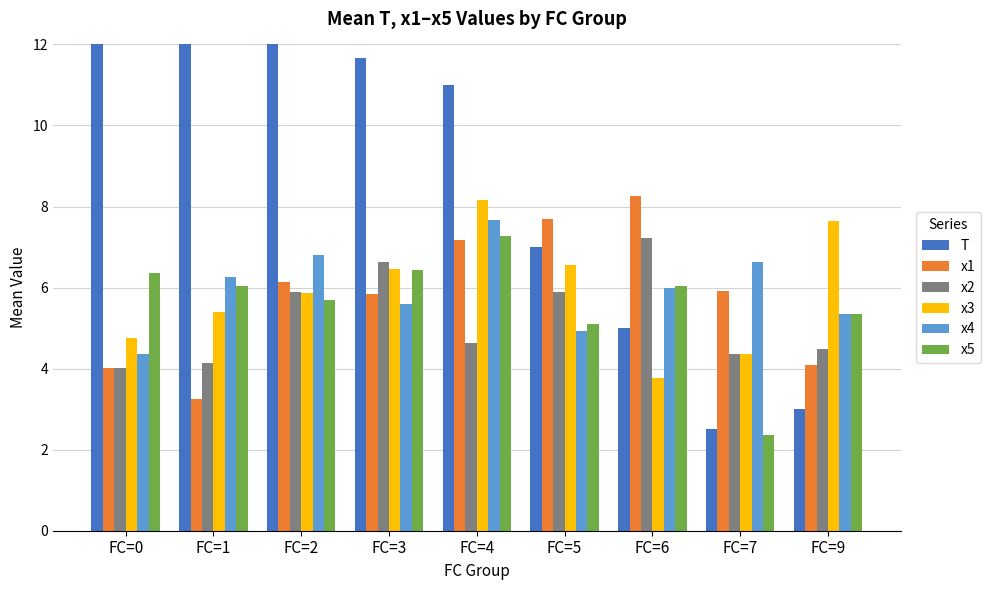

Rank the series by their maximum value, from lowest to highest.

x2, x5, x4, x3, x1, T